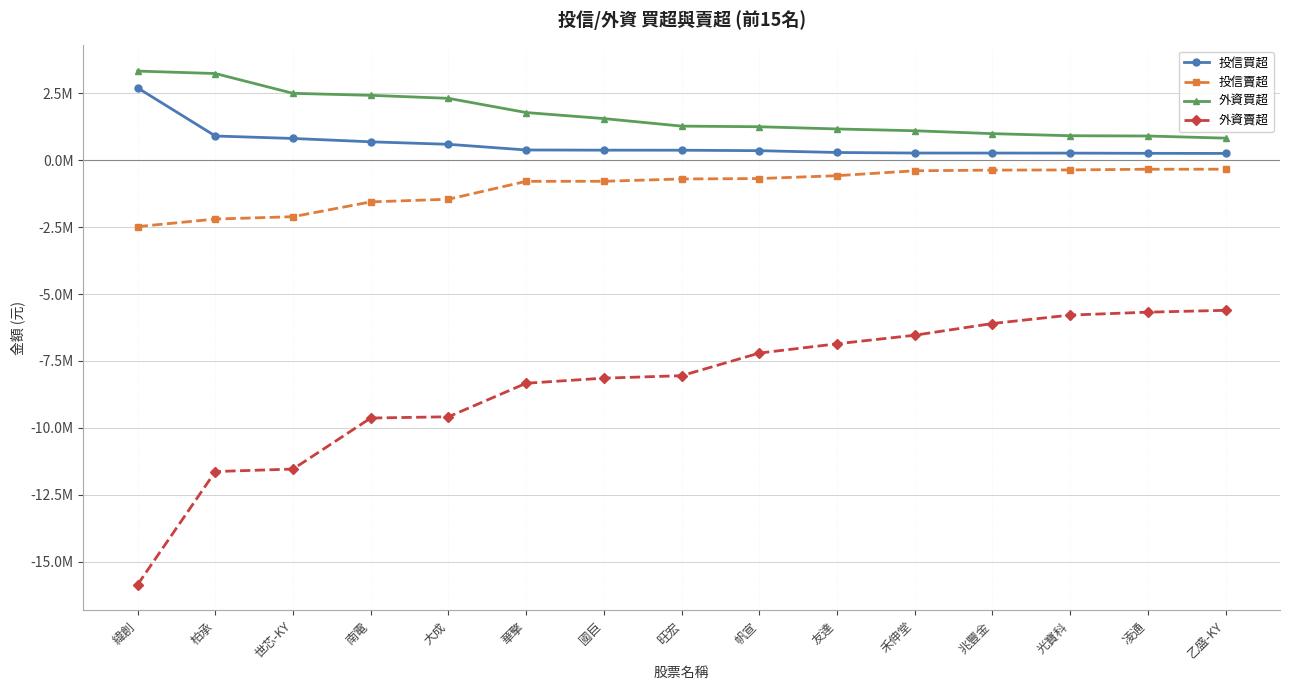

What is the label of the 7th point from the right?

帆宣